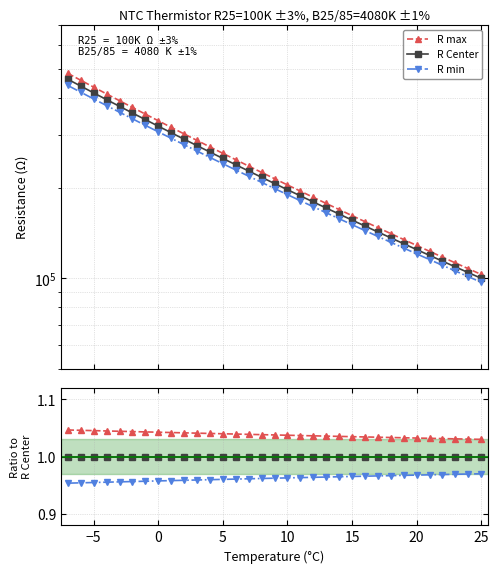

What is the spread (max minus min) of values at 20?

0.1